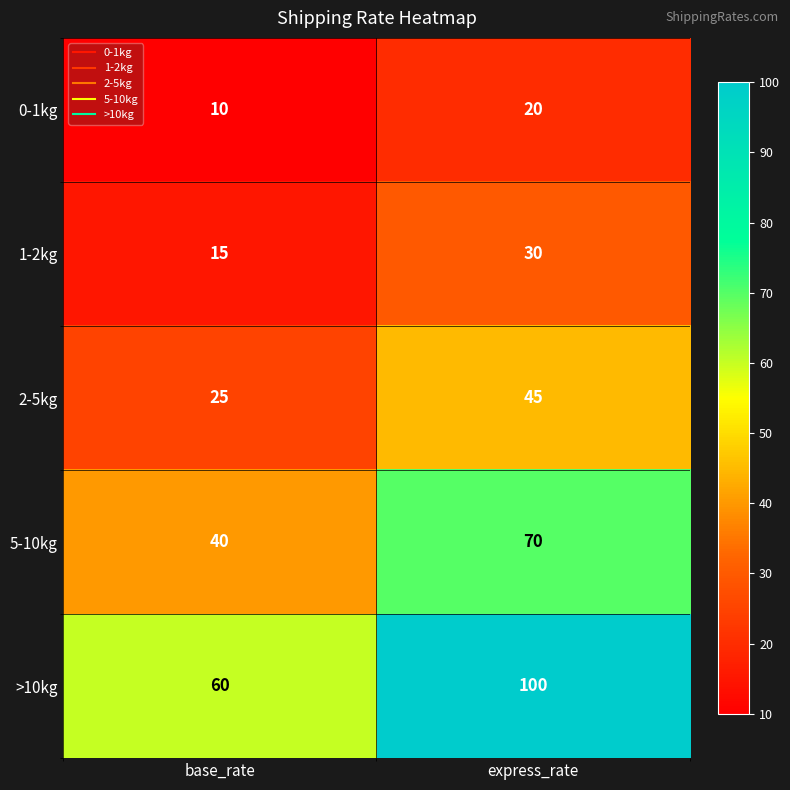

Reading right to left, extract all data points from this chart.

0-1kg: 20	10
1-2kg: 30	15
2-5kg: 45	25
5-10kg: 70	40
>10kg: 100	60